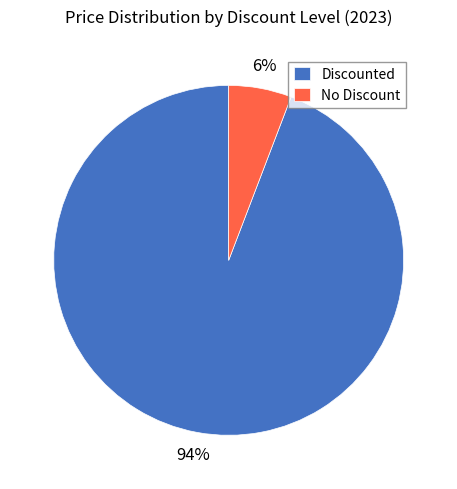

To the nearest percent, what is the average slice percentage?

50%